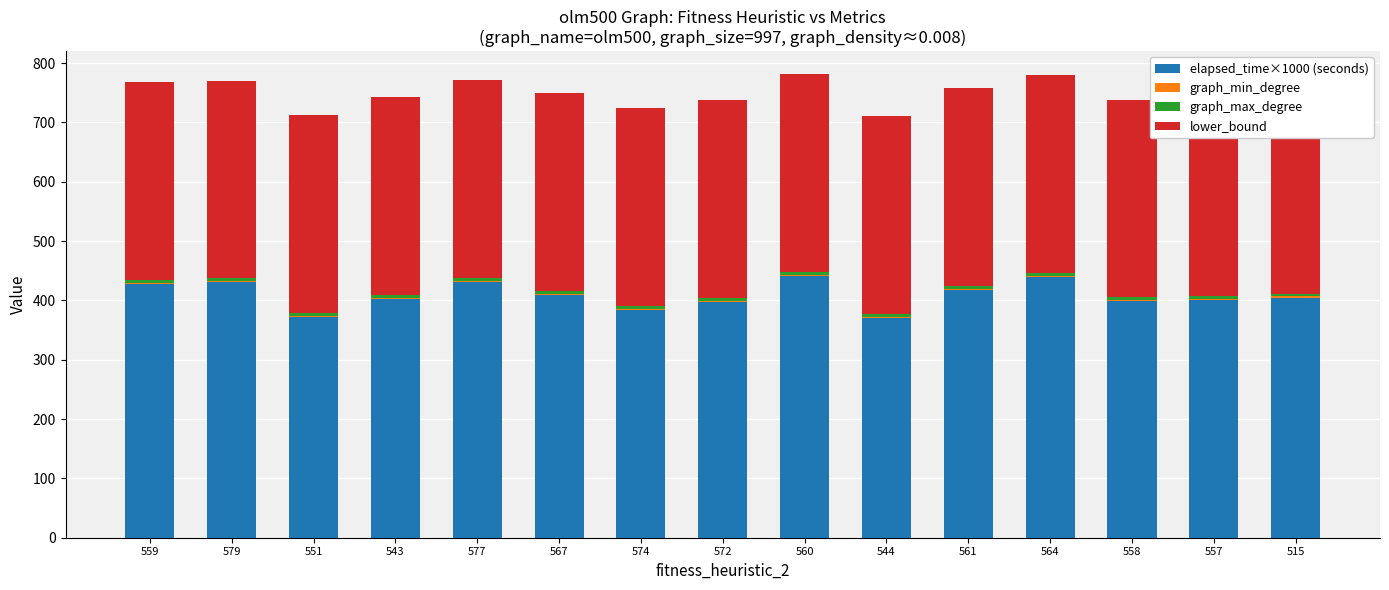

How many groups of bars are there?

15